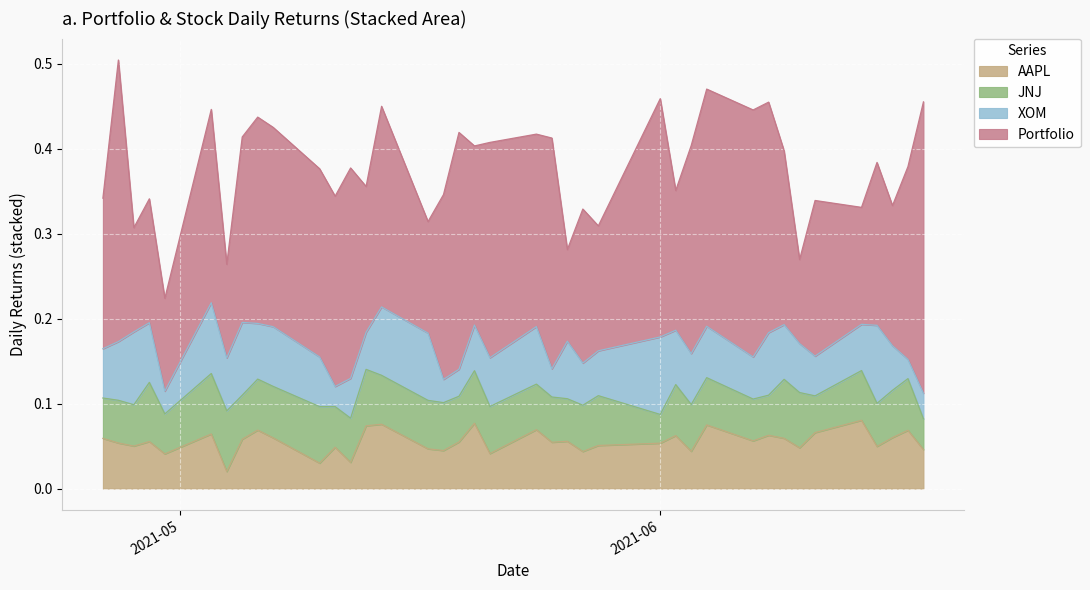

How many data points does each series have?

39